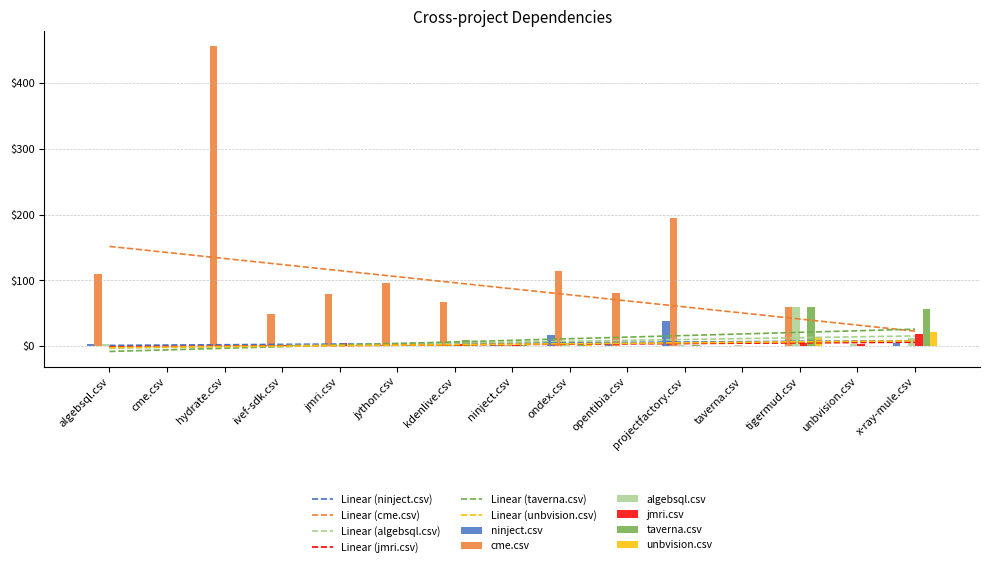

How many values in the cme.csv series exceed 67?

7